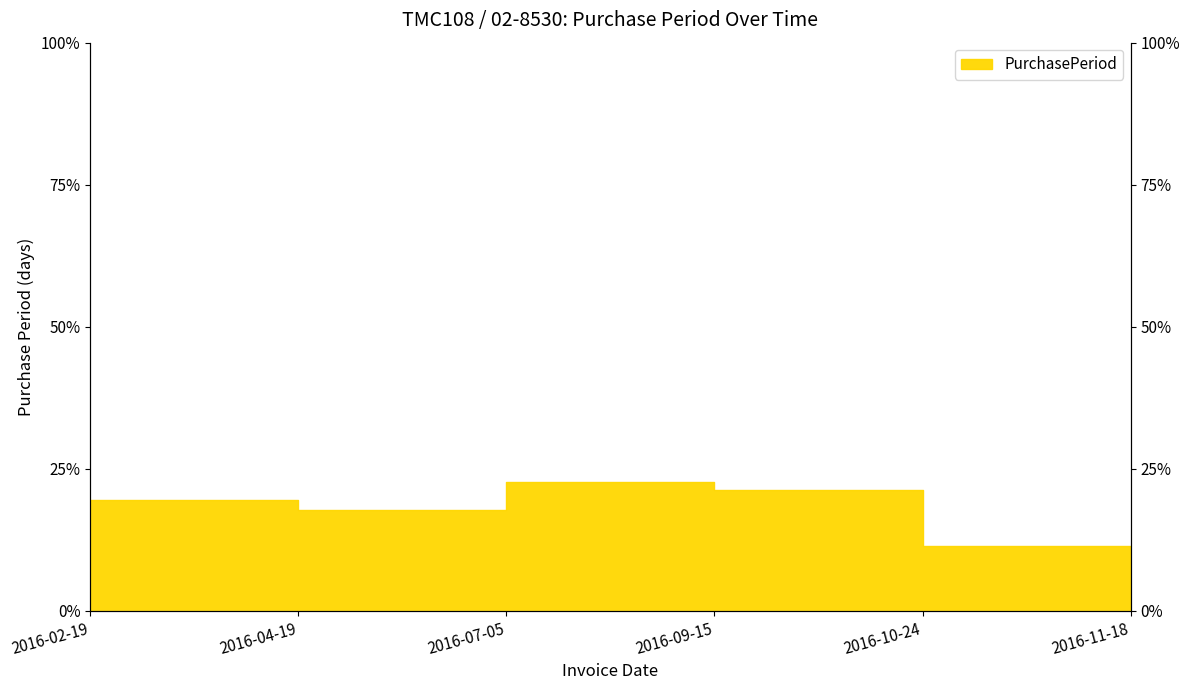

What position from the left is 2016-02-19?

1